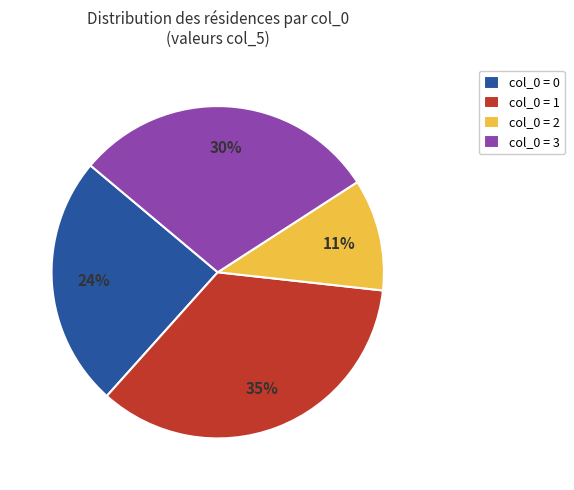

To the nearest percent, what portion does col_0 = 3 represent?

30%